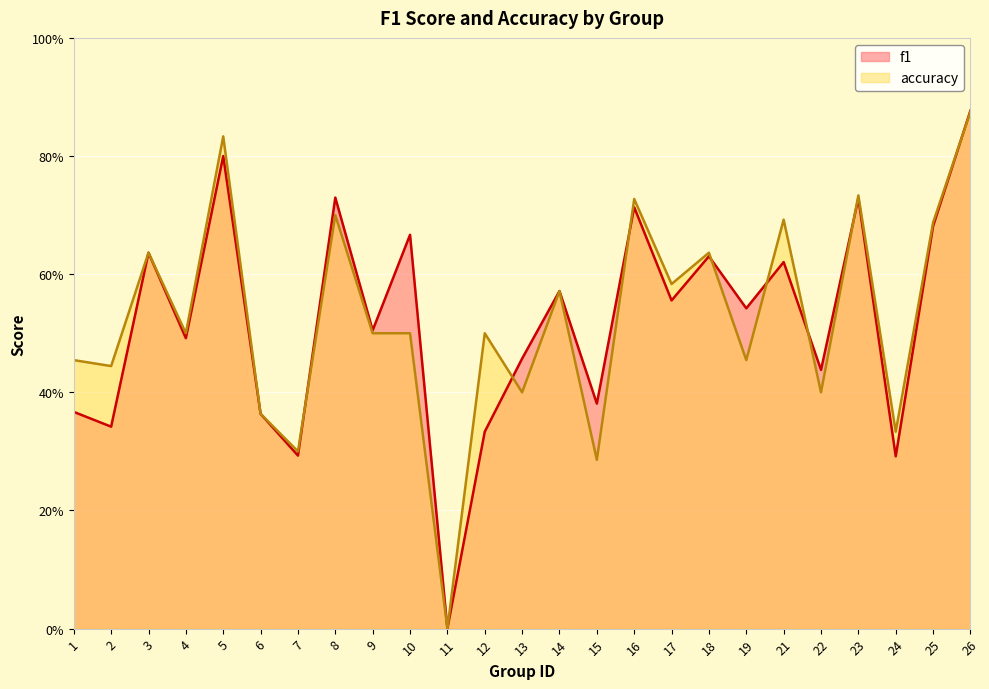

How many lines are shown in the chart?

2